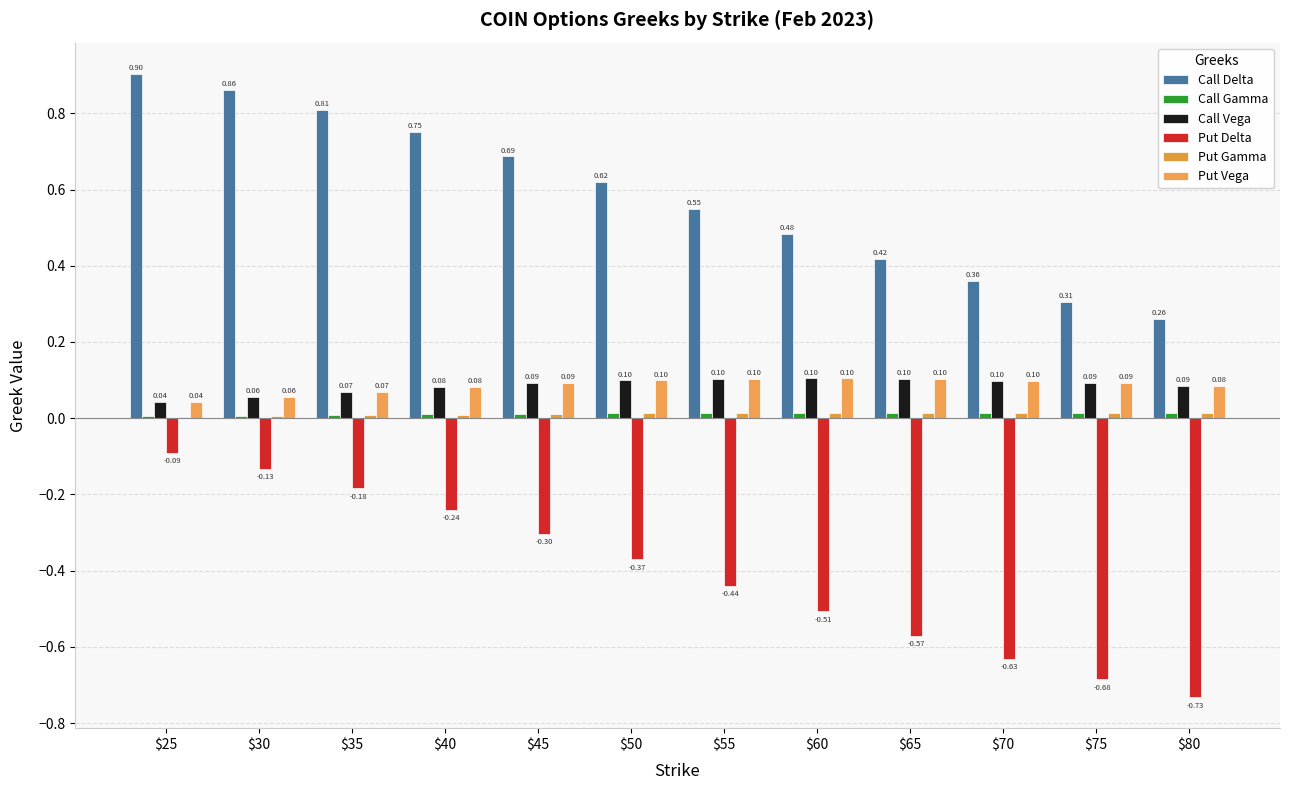

What is the total value across all series at $25?

0.9